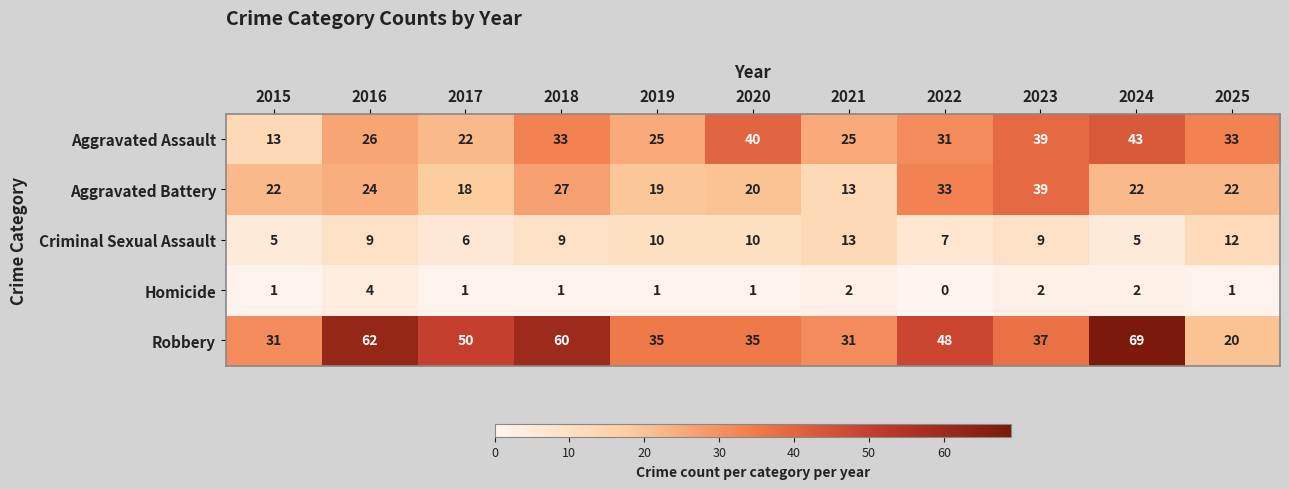

How many values in the Criminal Sexual Assault series are below 9?

4